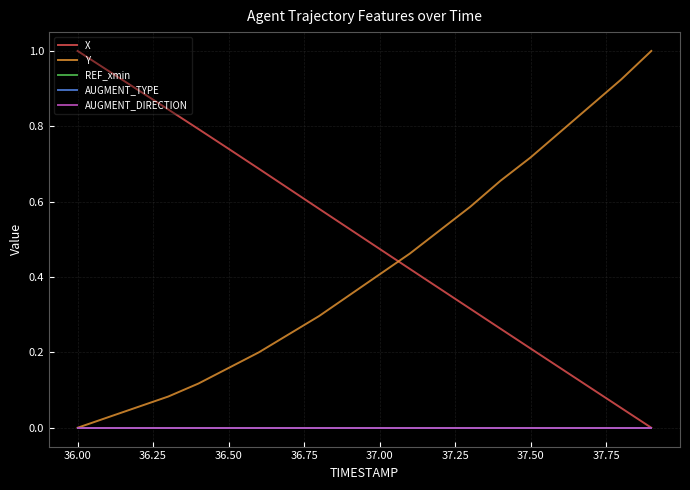

Reading left to right, extract all data points from this chart.

X: 1.0	0.9	0.9	0.8	0.8	0.7	0.7	0.6	0.6	0.5	0.5	0.4	0.4	0.3	0.3	0.2	0.2	0.1	0.1	0.0
Y: 0.0	0.0	0.1	0.1	0.1	0.2	0.2	0.2	0.3	0.4	0.4	0.5	0.5	0.6	0.7	0.7	0.8	0.9	0.9	1.0
REF_xmin: 0.0	0.0	0.0	0.0	0.0	0.0	0.0	0.0	0.0	0.0	0.0	0.0	0.0	0.0	0.0	0.0	0.0	0.0	0.0	0.0
AUGMENT_TYPE: 0.0	0.0	0.0	0.0	0.0	0.0	0.0	0.0	0.0	0.0	0.0	0.0	0.0	0.0	0.0	0.0	0.0	0.0	0.0	0.0
AUGMENT_DIRECTION: 0.0	0.0	0.0	0.0	0.0	0.0	0.0	0.0	0.0	0.0	0.0	0.0	0.0	0.0	0.0	0.0	0.0	0.0	0.0	0.0